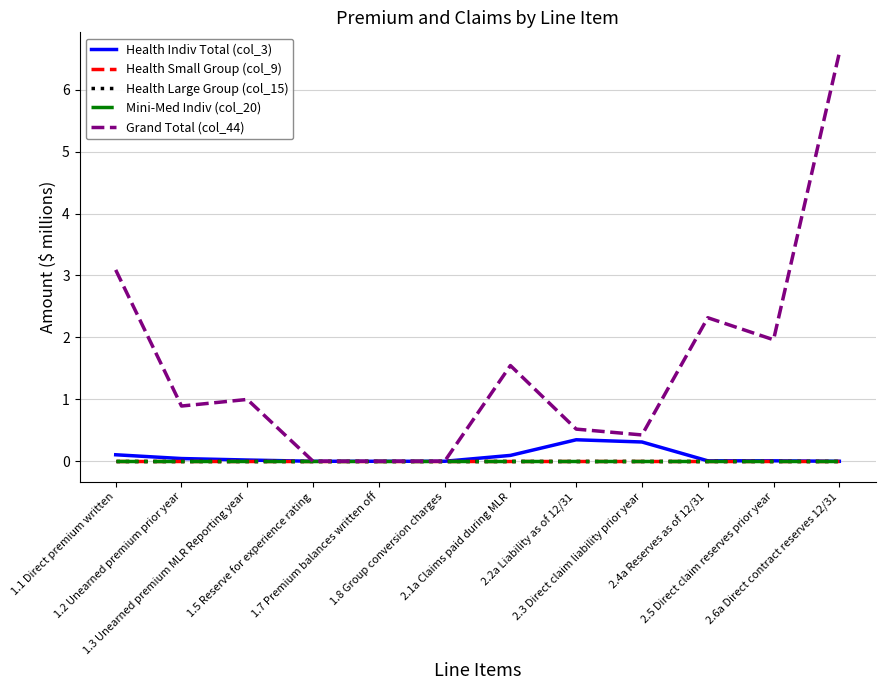

Is this an area chart (filled region under the line)?

No